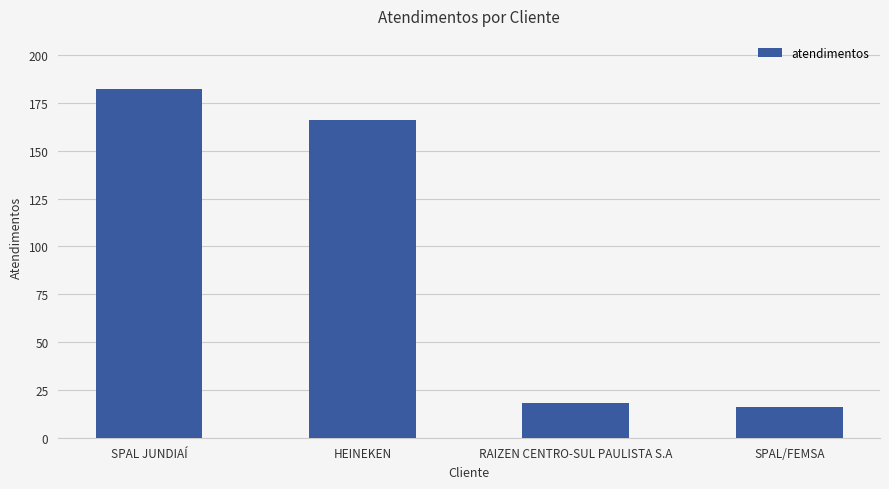

At which label does the data first exceed 166?

SPAL JUNDIAÍ